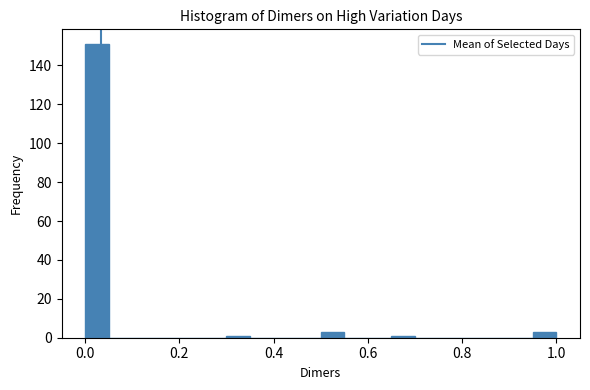

Read against the x-axis, roughly where is the centre of the tallest bar?

0.02